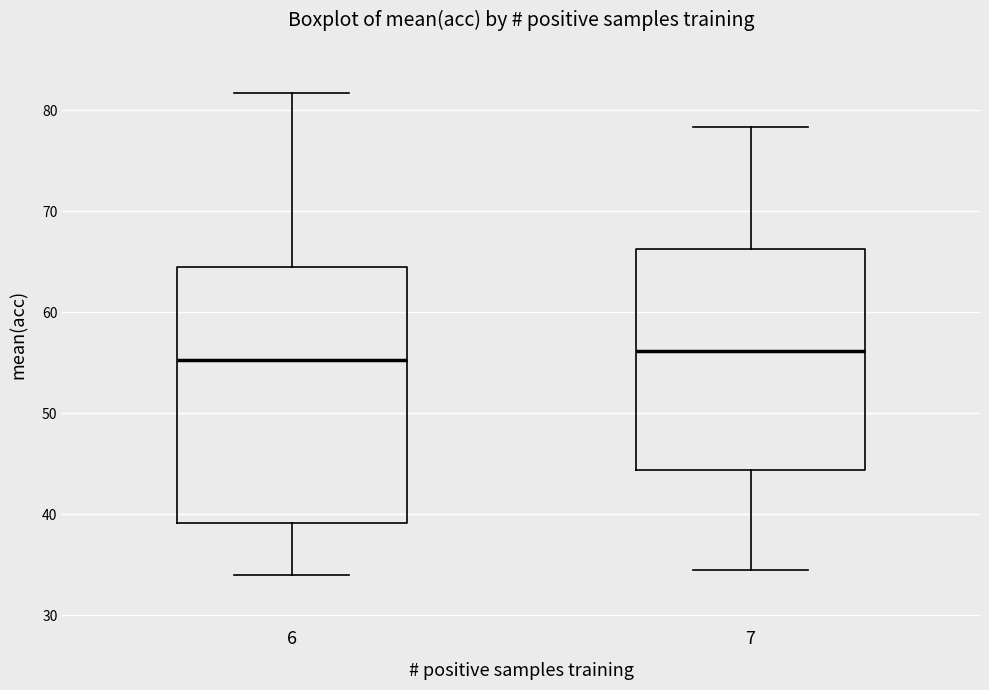

Reading left to right, transcribe this box plot: for each box, give where its median line is, the range the box spans, and where its two whiskers end, as read against the y-axis. The values are not printed on the chart, so give them approximately, as read against the axis.

6: median 55, box 39 to 65, whiskers 34 to 82
7: median 56, box 44 to 66, whiskers 35 to 78